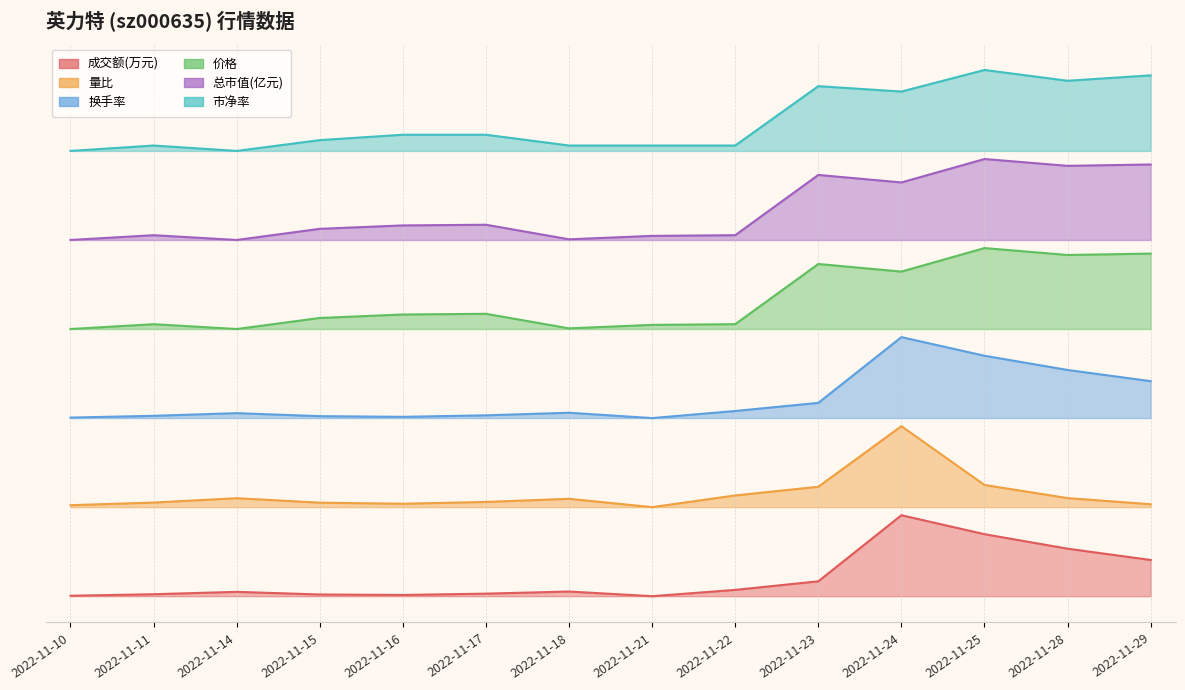

How many lines are shown in the chart?

6